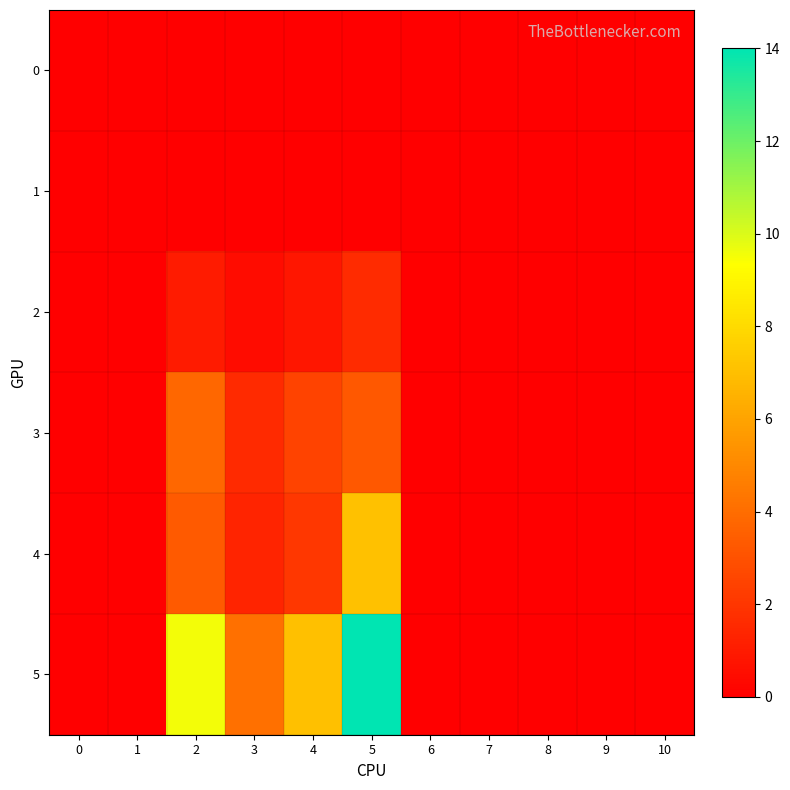

Reading right to left, transcribe all the data shown in this chart.

0: 10=0.0	9=0.0	8=0.0	7=0.0	6=0.0	5=0.0	4=0.0	3=0.0	2=0.0	1=0.0	0=0.0
1: 10=0.0	9=0.0	8=0.0	7=0.0	6=0.0	5=0.0	4=0.0	3=0.0	2=0.0	1=0.0	0=0.0
2: 10=0.0	9=0.0	8=0.0	7=0.0	6=0.0	5=1.6	4=0.9	3=0.5	2=1.0	1=0.0	0=0.0
3: 10=0.0	9=0.0	8=0.0	7=0.0	6=0.0	5=3.2	4=2.5	3=1.6	2=3.8	1=0.0	0=0.0
4: 10=0.0	9=0.0	8=0.0	7=0.0	6=0.0	5=7.1	4=2.0	3=1.4	2=3.3	1=0.0	0=0.0
5: 10=0.0	9=0.0	8=0.0	7=0.0	6=0.0	5=14.0	4=7.0	3=4.1	2=9.5	1=0.0	0=0.0